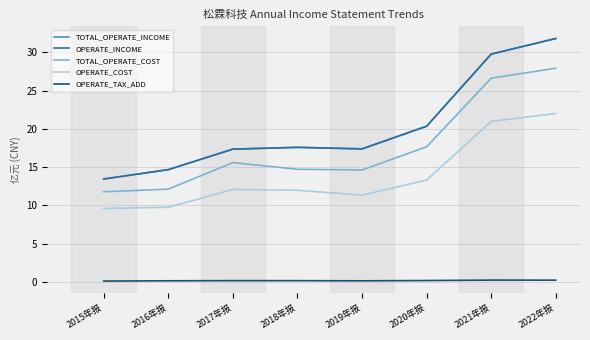

What is the spread (max minus min) of values at 2017年报?

17.2